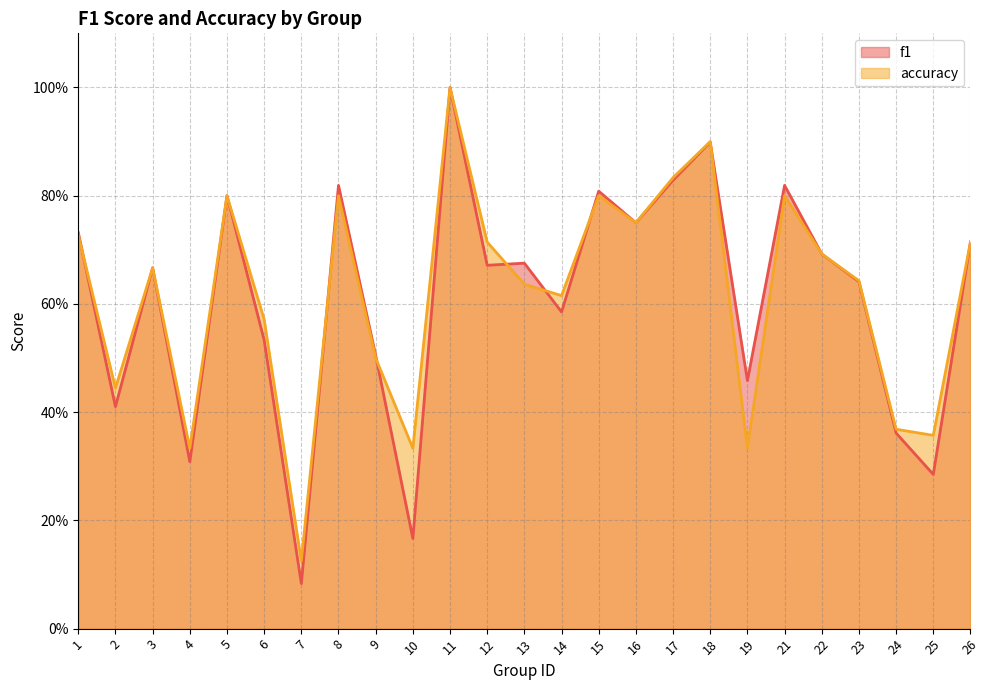

In f1, how many points are higher than both neighbors (excluding endpoints)?

8